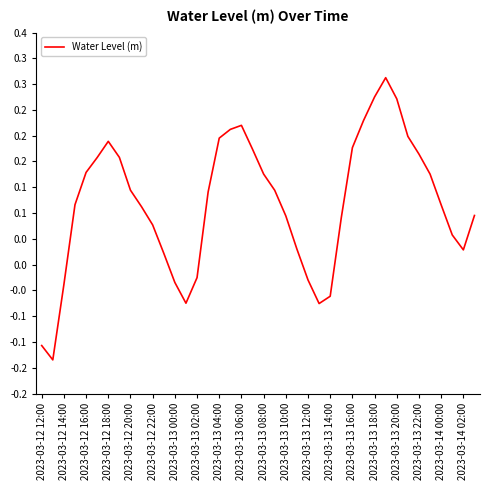

What is the sum of all values?

3.8